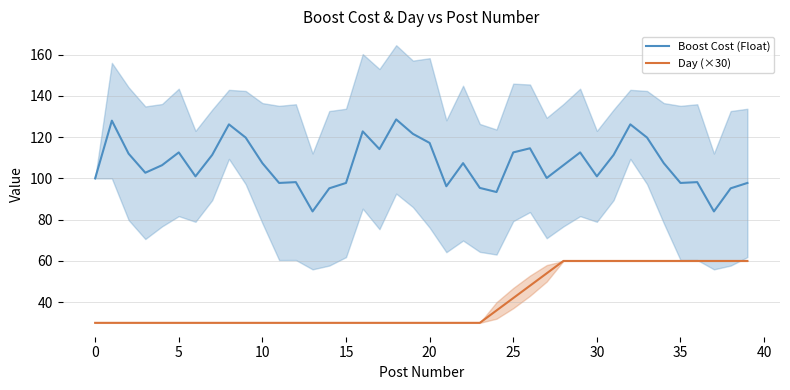

What is the difference between the Day (×30) values at 26 and 32?

12.0